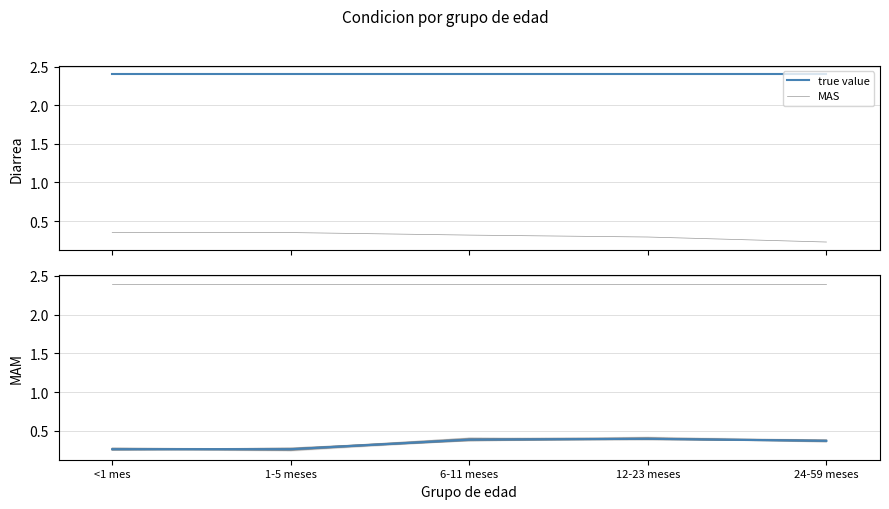

Count the number of categories in the chart.

5